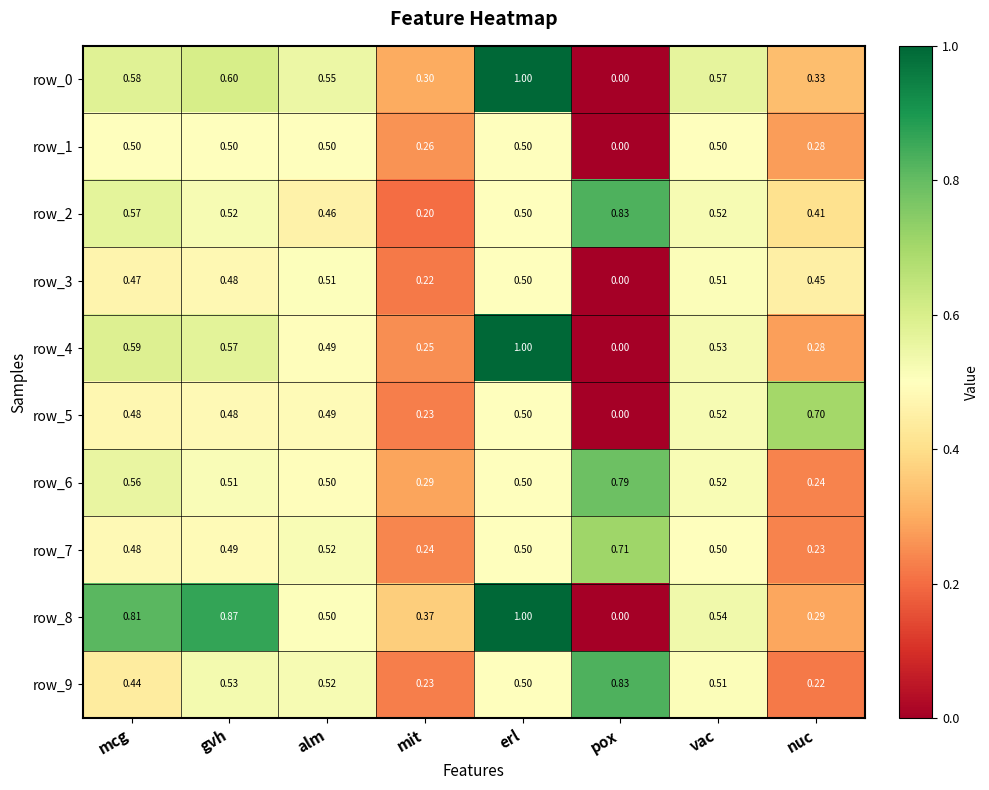

The row_4 series shows 0.6 at mcg. True or false?

True